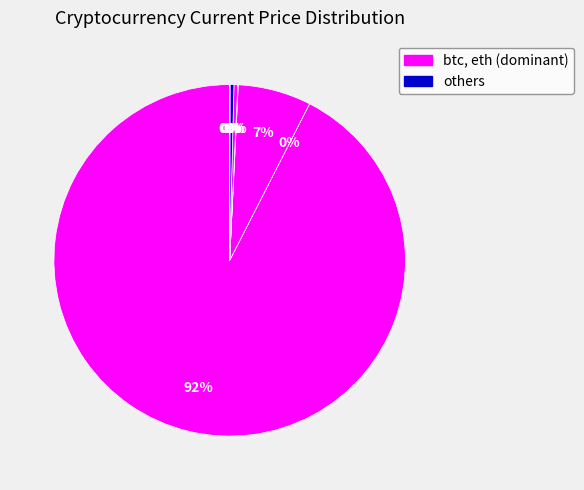

How many slices are in this pie chart?

8